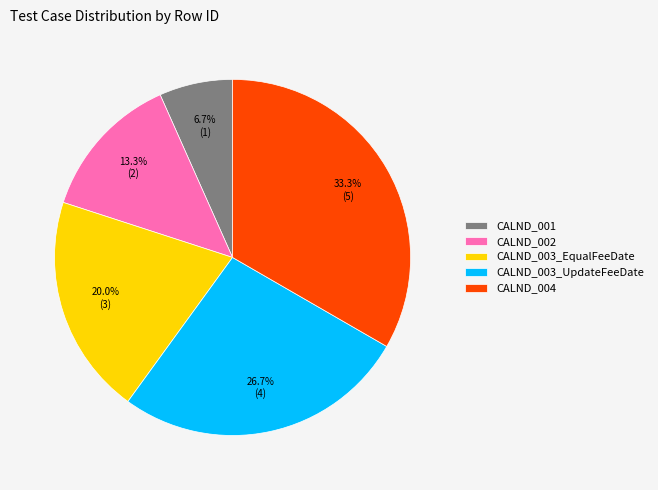

What is the smallest slice in the pie chart?

CALND_001